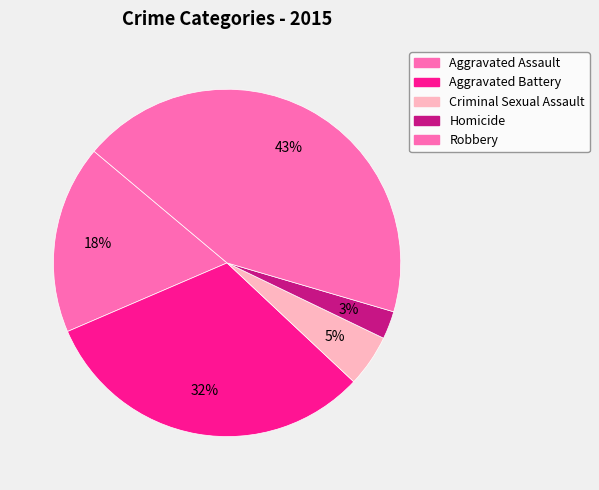

The Aggravated Battery slice represents 32% of the pie. True or false?

True